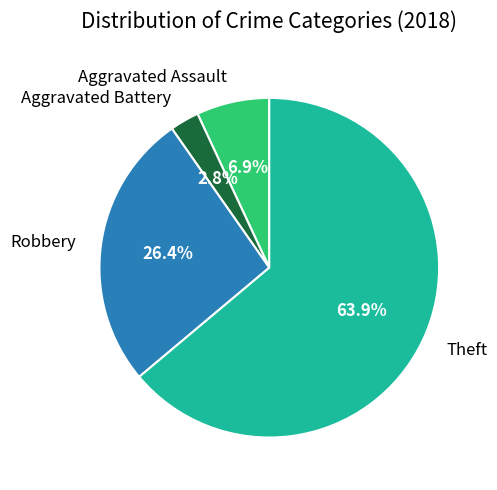

Which has a higher value, Theft or Robbery?

Theft